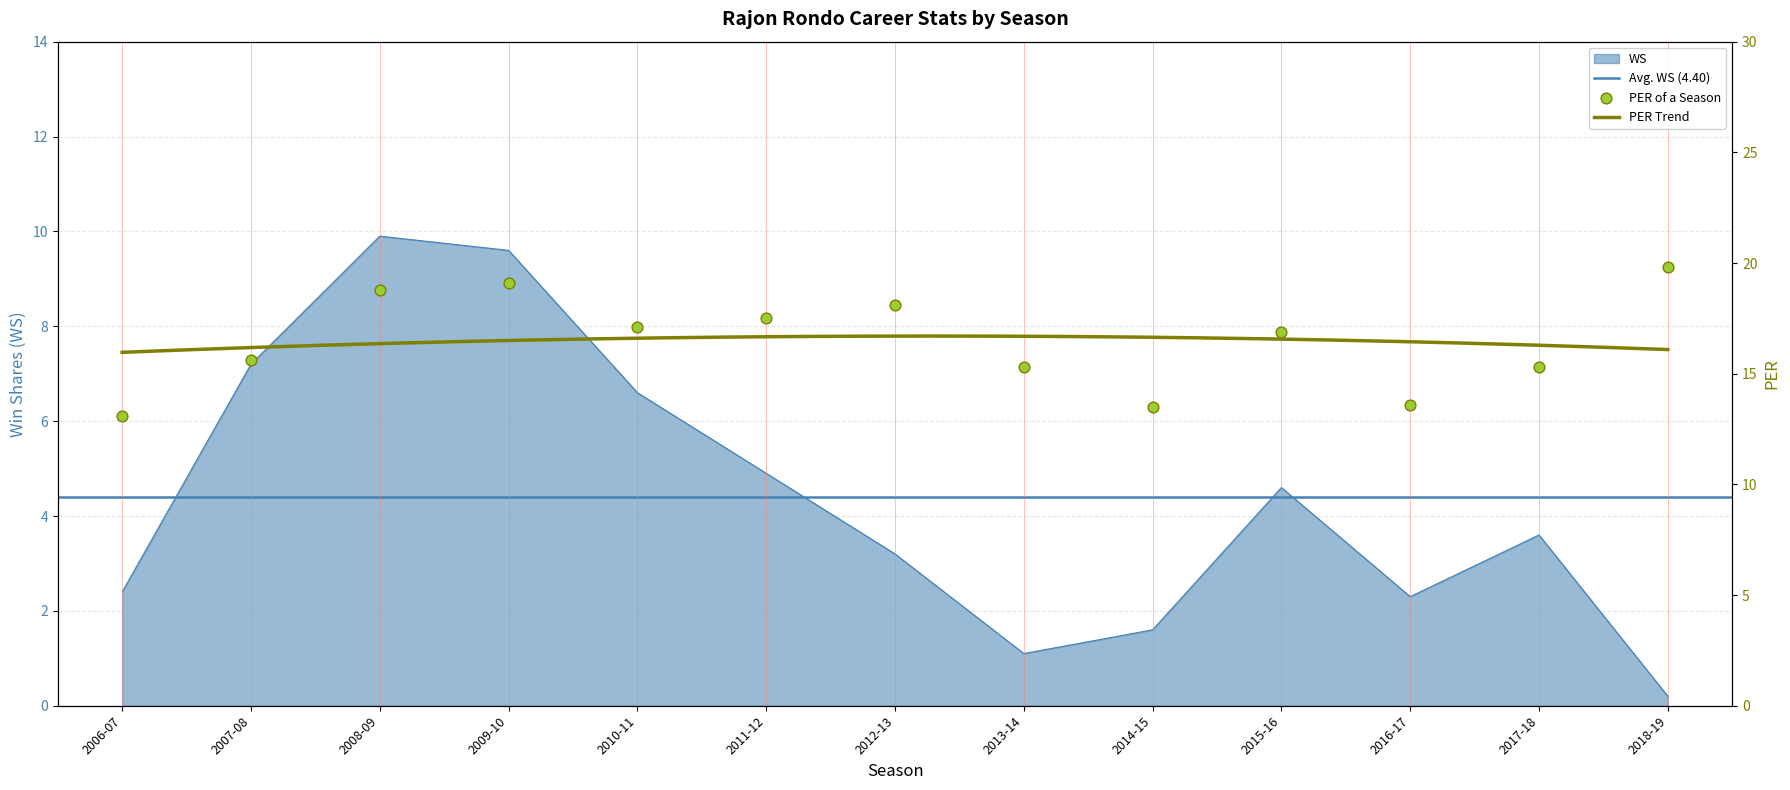

Which series reaches the maximum Y coordinate?

PER